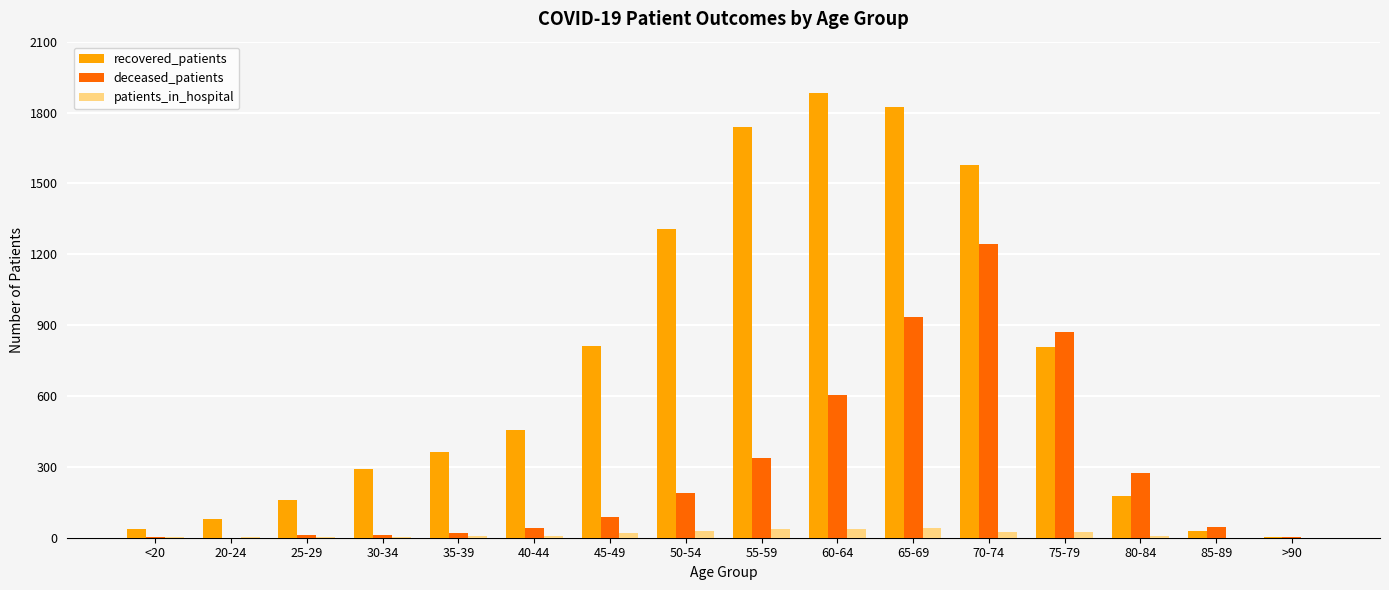

Which series has the largest total across all categories?

recovered_patients